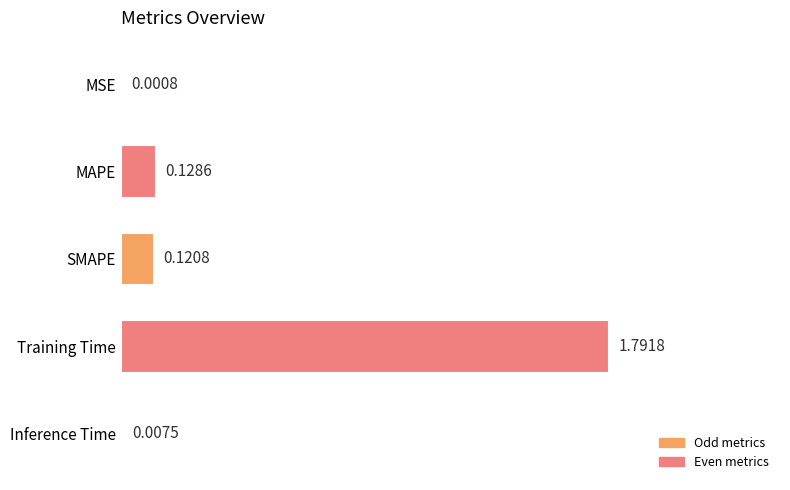

Which category has the highest value across all series?

Training Time